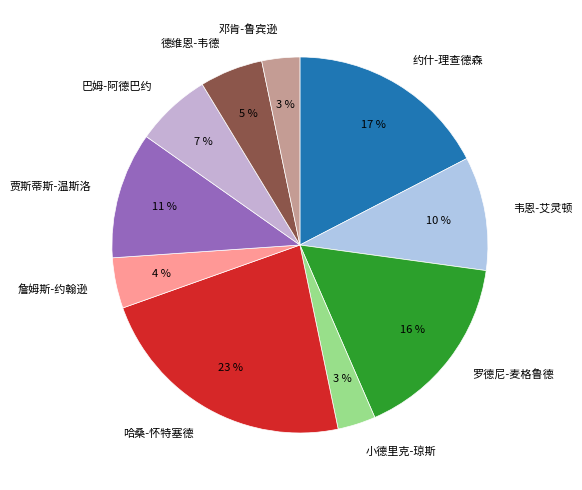

Does any single category account for the majority?

No